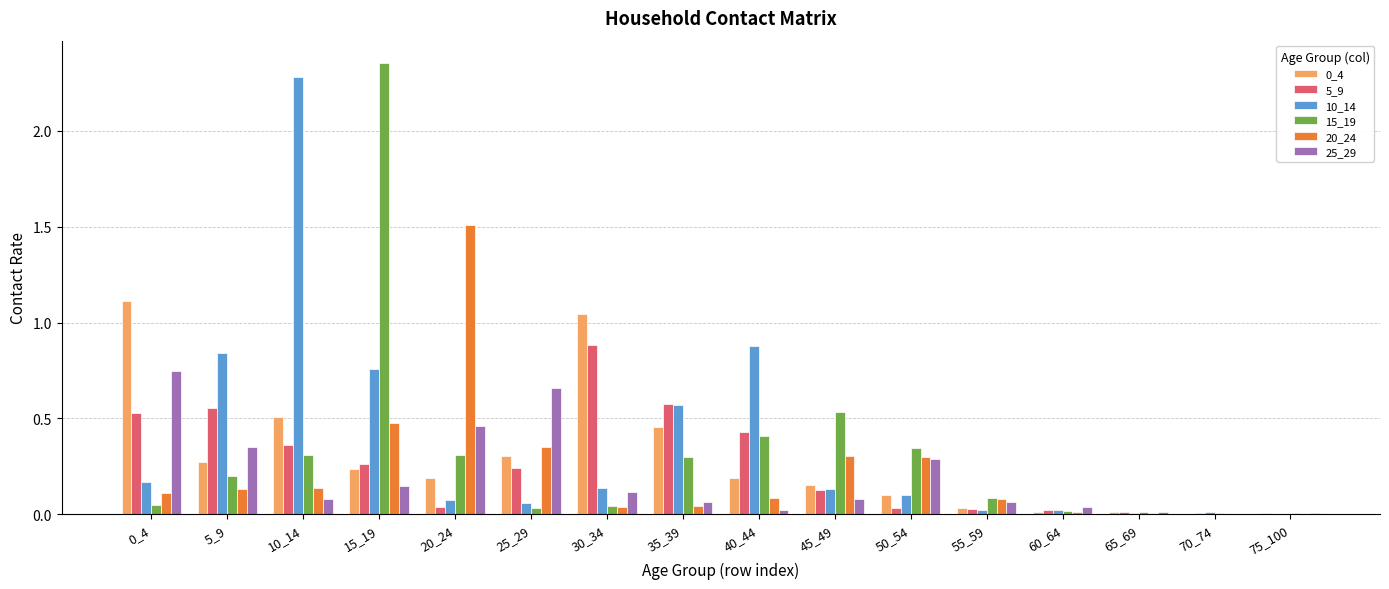

True or false: 15_19 has a value of 0.3 at 20_24.

True